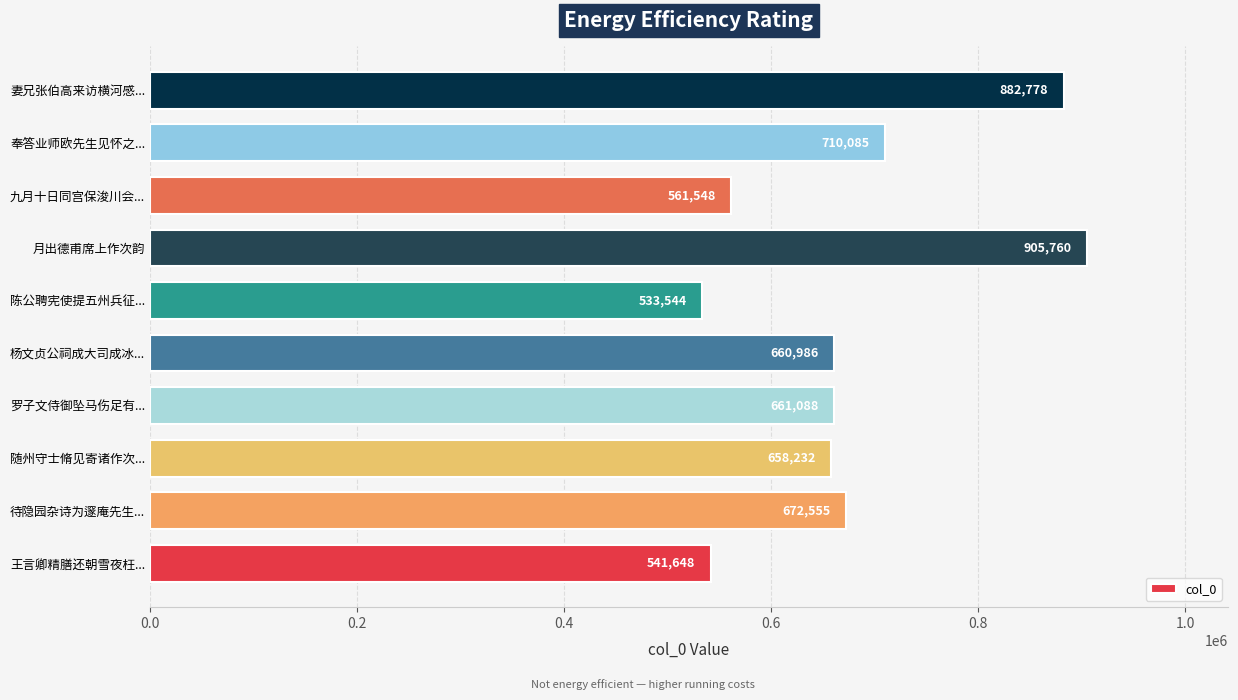

The chart shows a value of 533544 at 陈公聘宪使提五州兵征.... True or false?

True